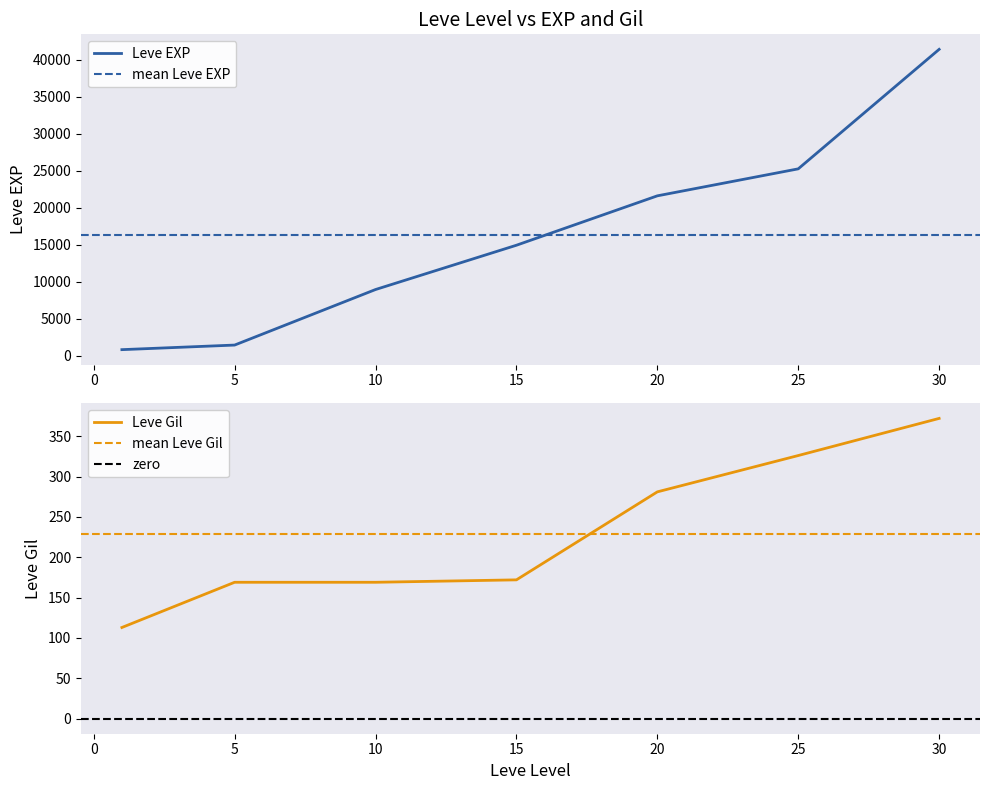

True or false: Leve Gil has more than 0 points higher than both neighbors.

False